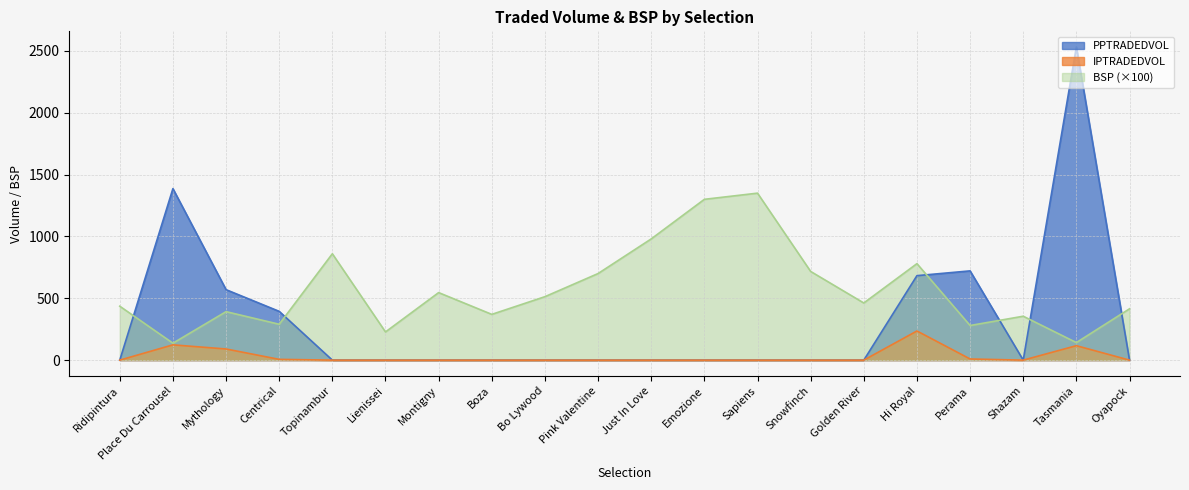

Where is the first local minimum for BSP?

Place Du Carrousel